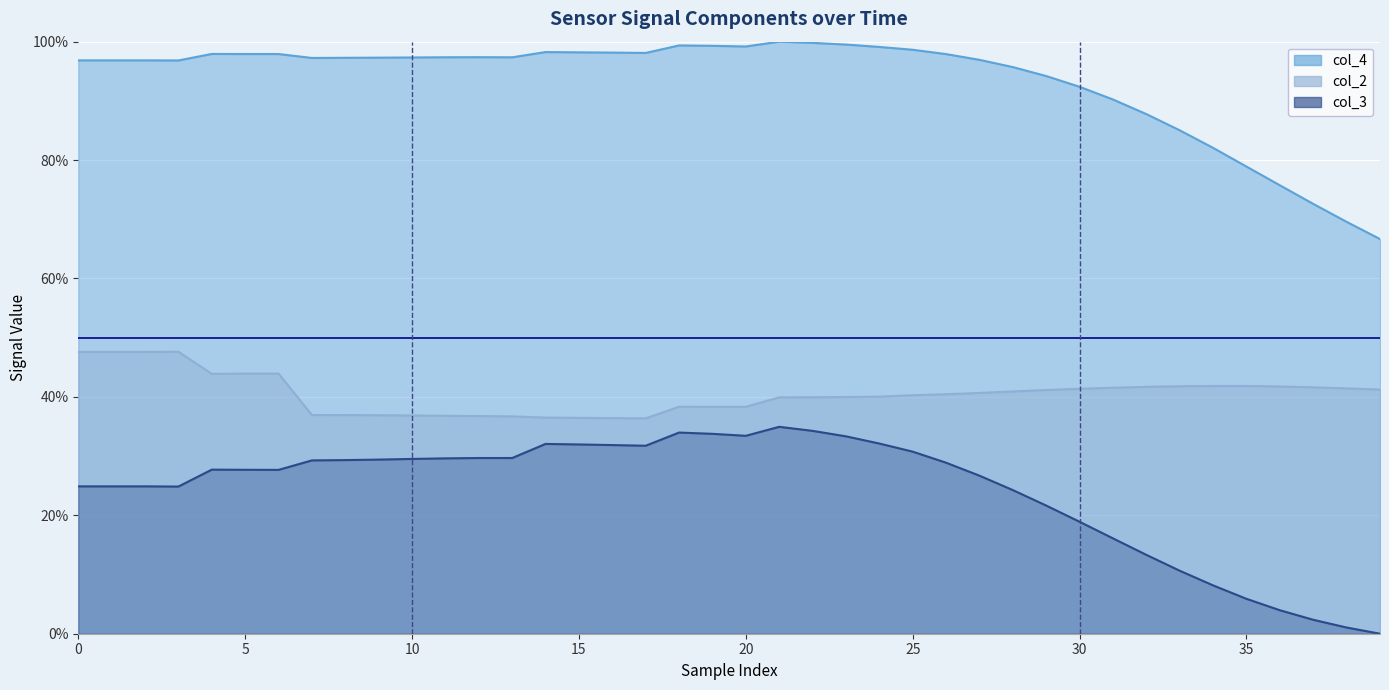

At how many categories does at least one series exceed 87?

33